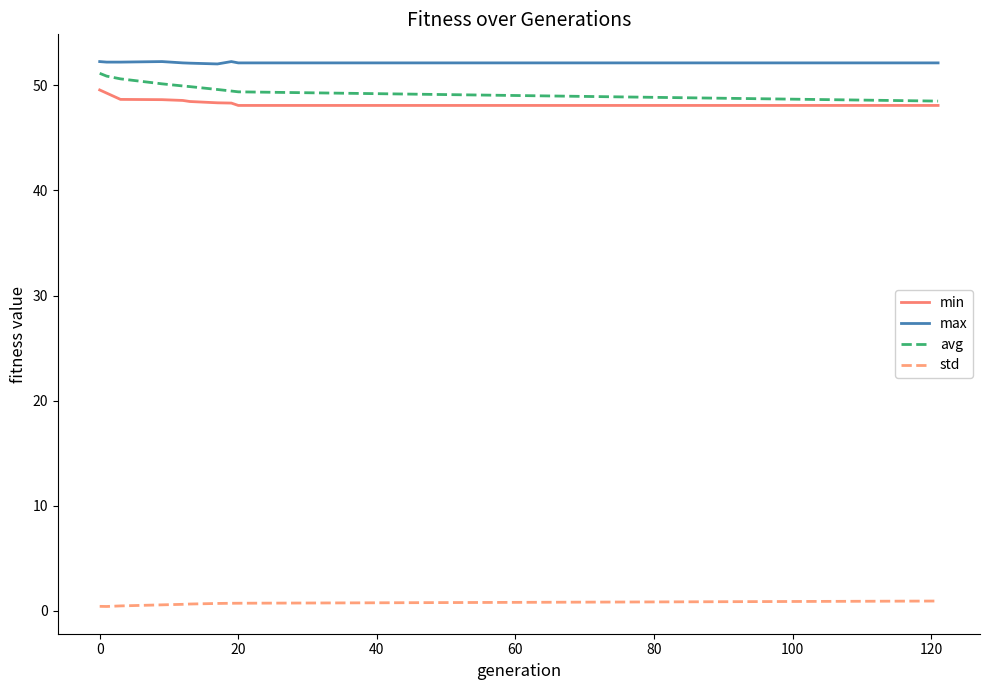

How many categories are shown in the chart?

10